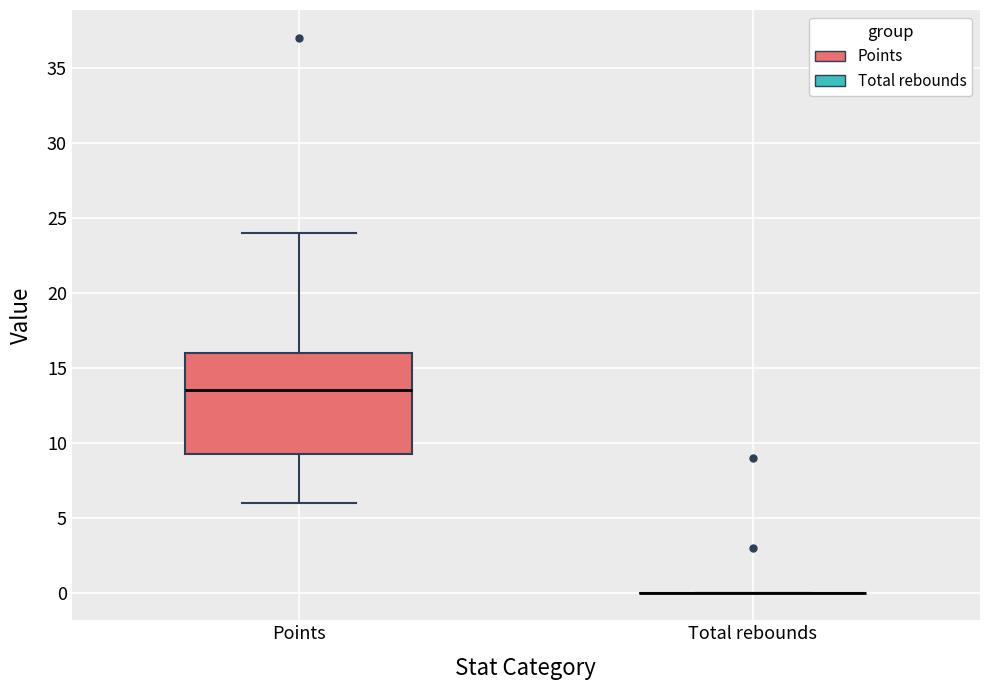

Reading left to right, read every box against the y-axis: the position of its median line, the range the box covers, and the ends of its whiskers. The values are not printed on the chart, so give them approximately, as read against the axis.

Points: median 13.5, box 9.5 to 16.0, whiskers 6.0 to 24.0
Total rebounds: box collapsed to a line at 0.0, whiskers 0.0 to 0.0